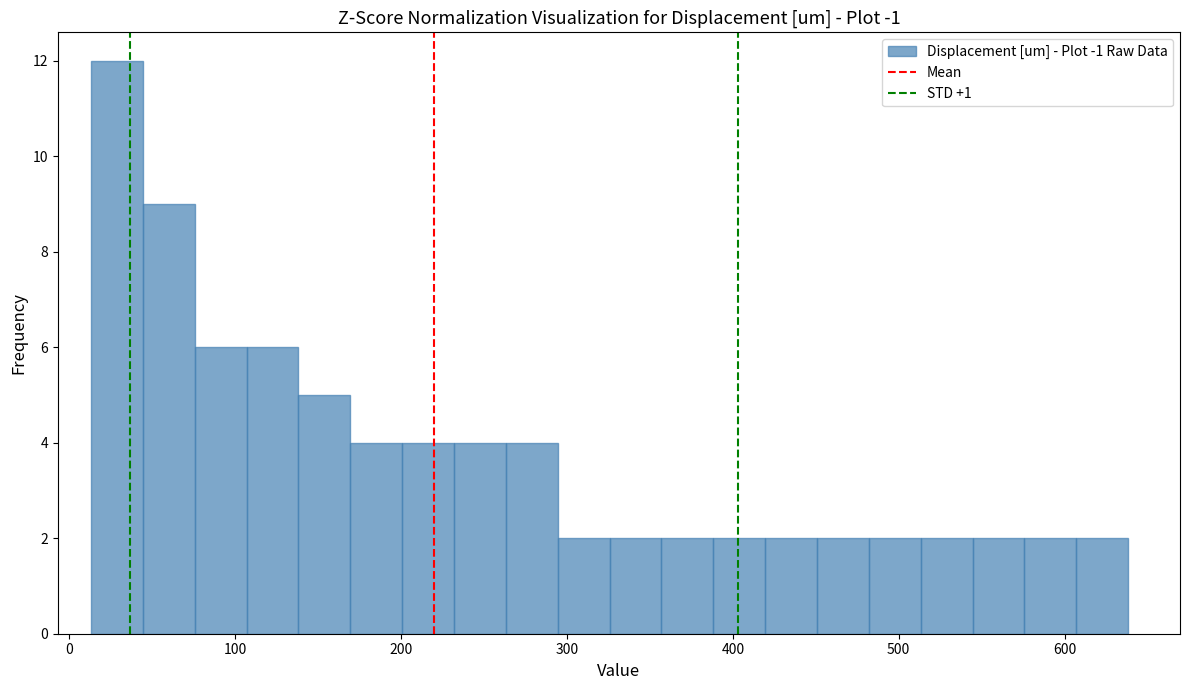

Read against the x-axis, roughly where is the centre of the tallest bar?

30